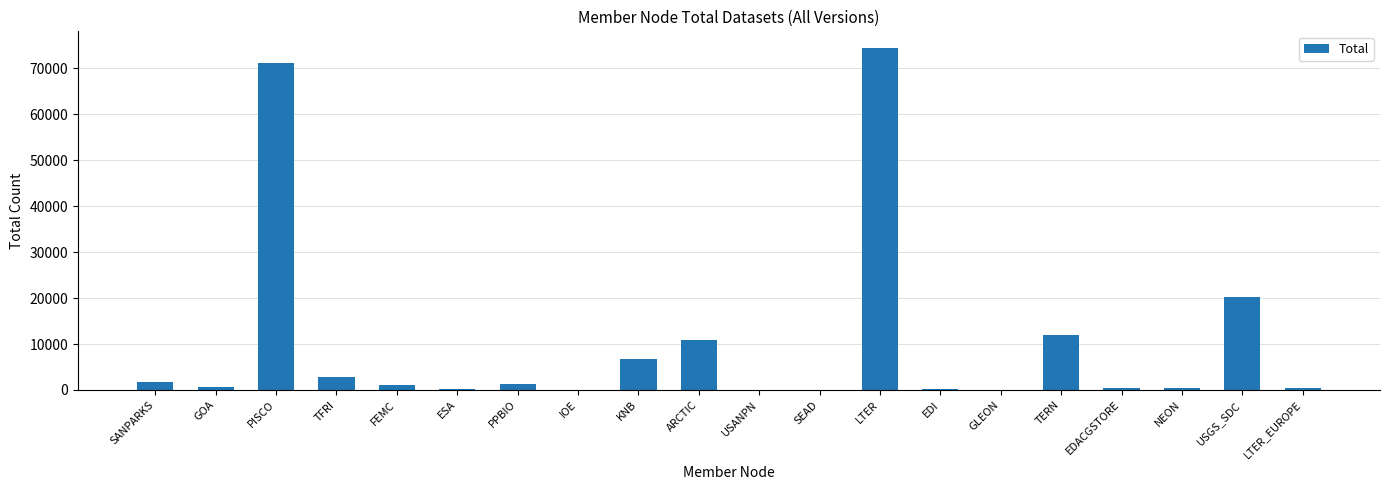

The value at ARCTIC is 10821. True or false?

True